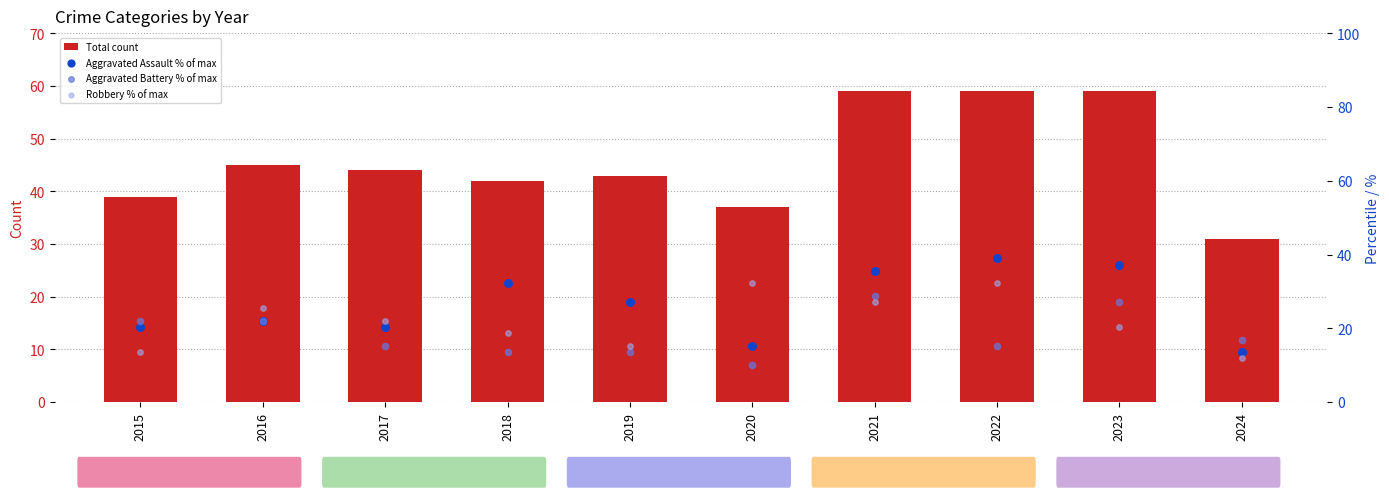

Which series contains the highest Y value?

Total count